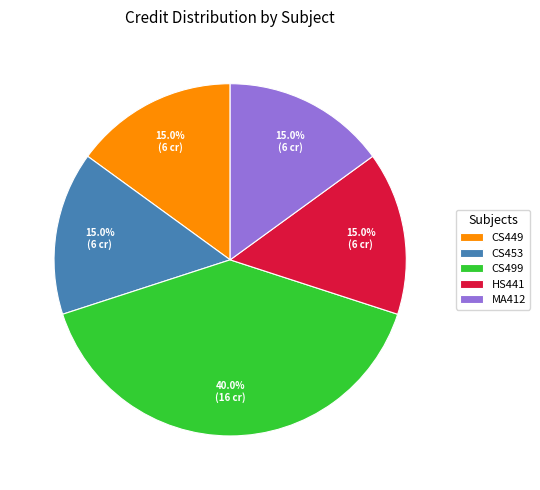

Approximately how many times larger is the value at CS453 compared to MA412?

1.0